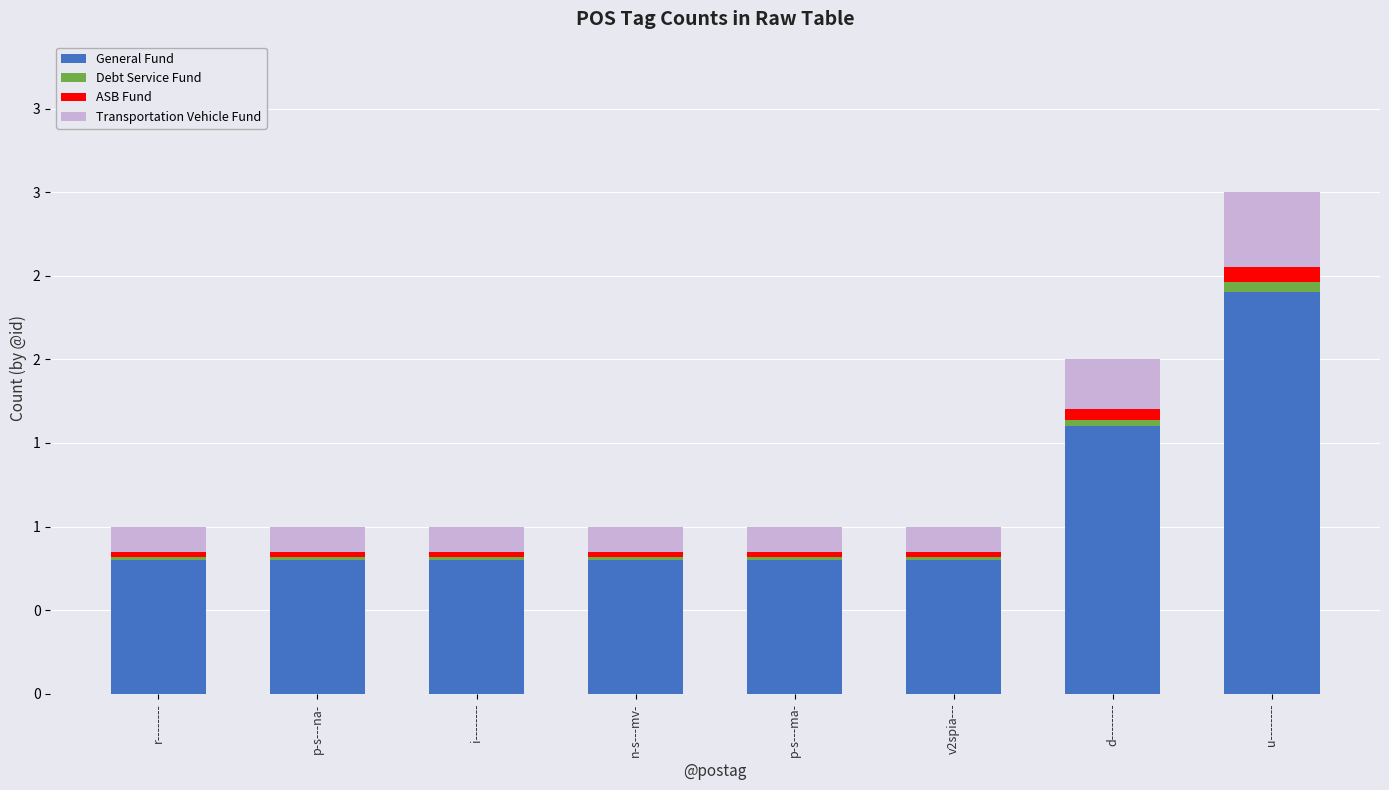

What are all the series names shown in the legend?

General Fund, Debt Service Fund, ASB Fund, Transportation Vehicle Fund